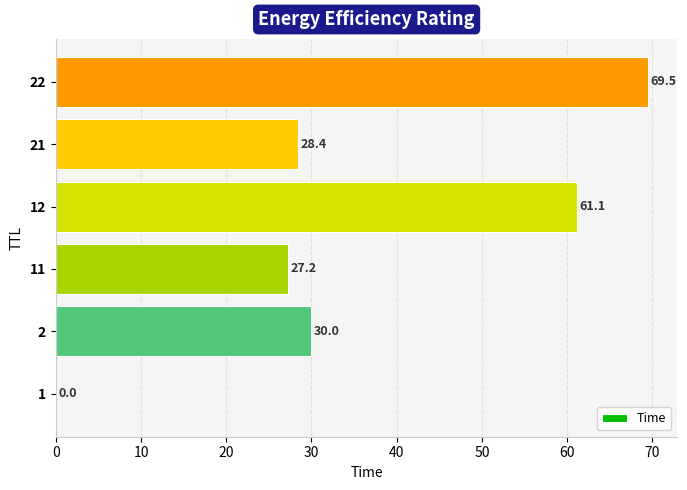

What is the greatest value displayed?

69.5